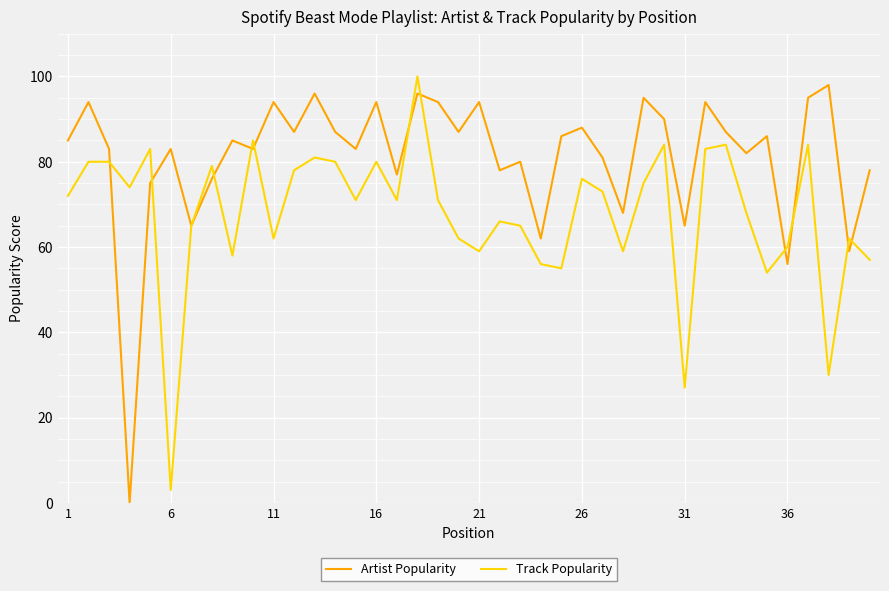

Rank the series by their average value, from lowest to highest.

Track Popularity, Artist Popularity